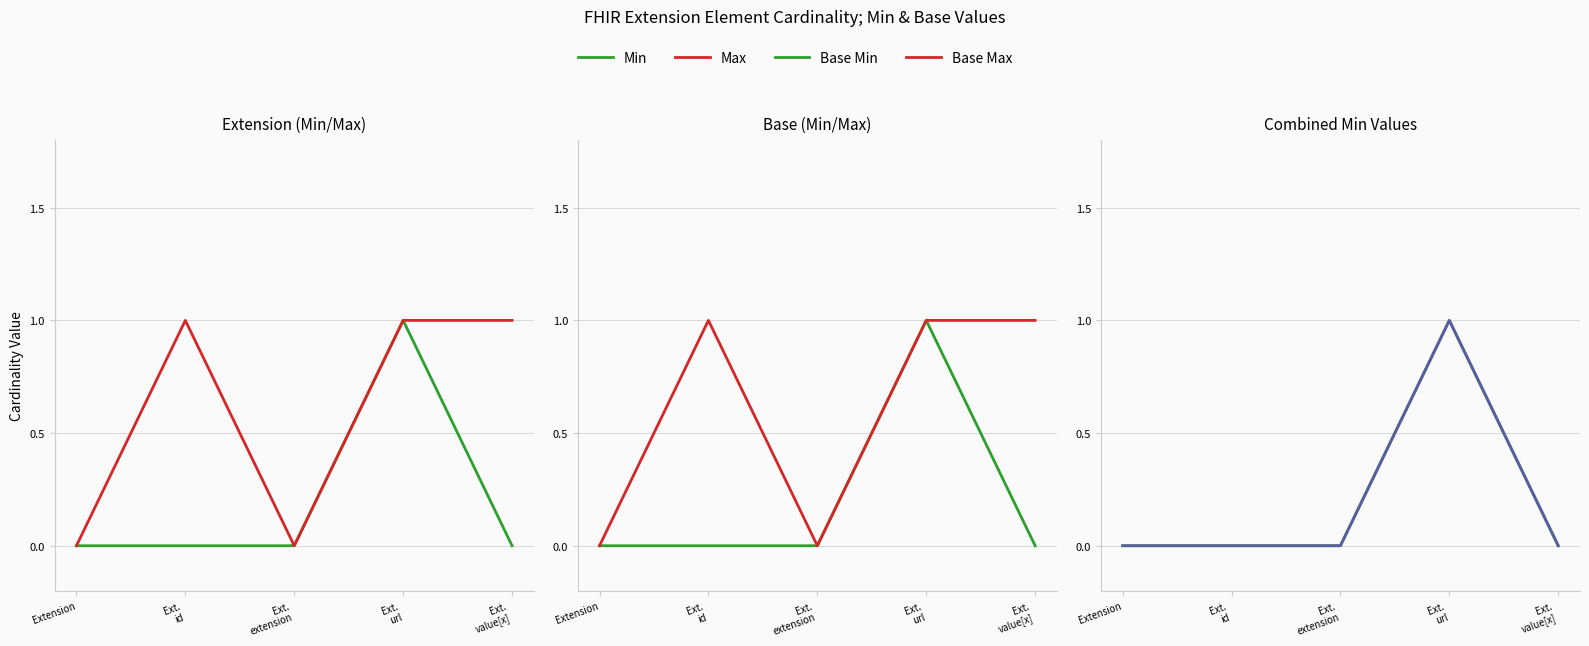

In Max, how many points are lower than both neighbors (excluding endpoints)?

1